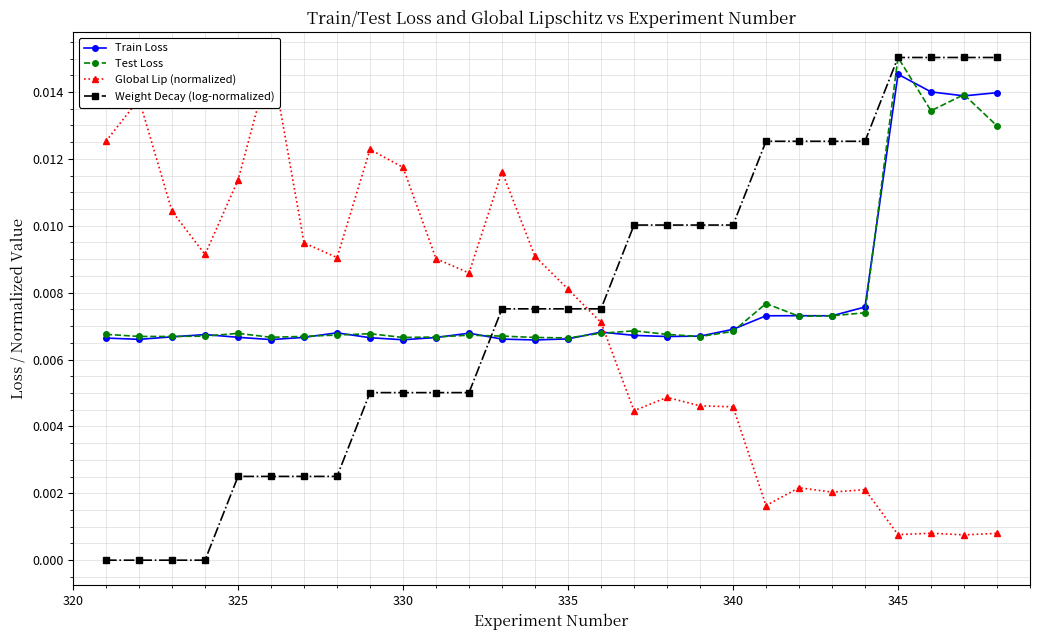

In Test Loss, how many points are lower than both neighbors (excluding endpoints)?

7